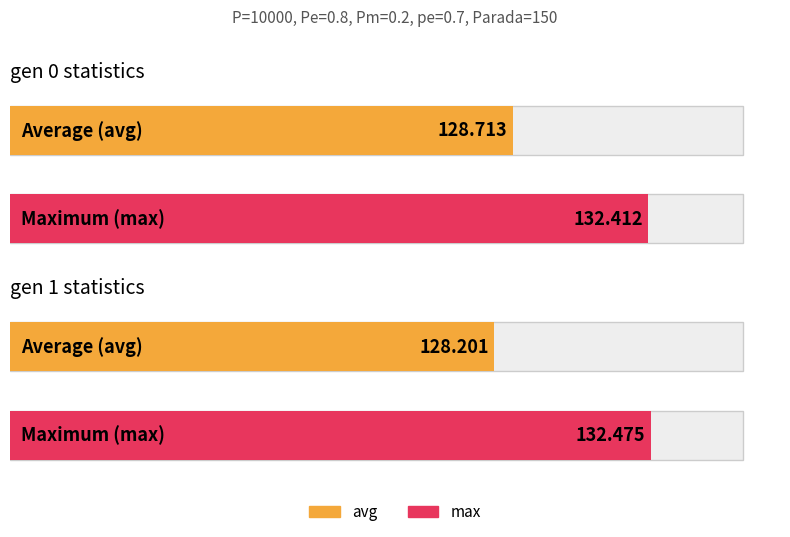

How many categories are shown in the chart?

2